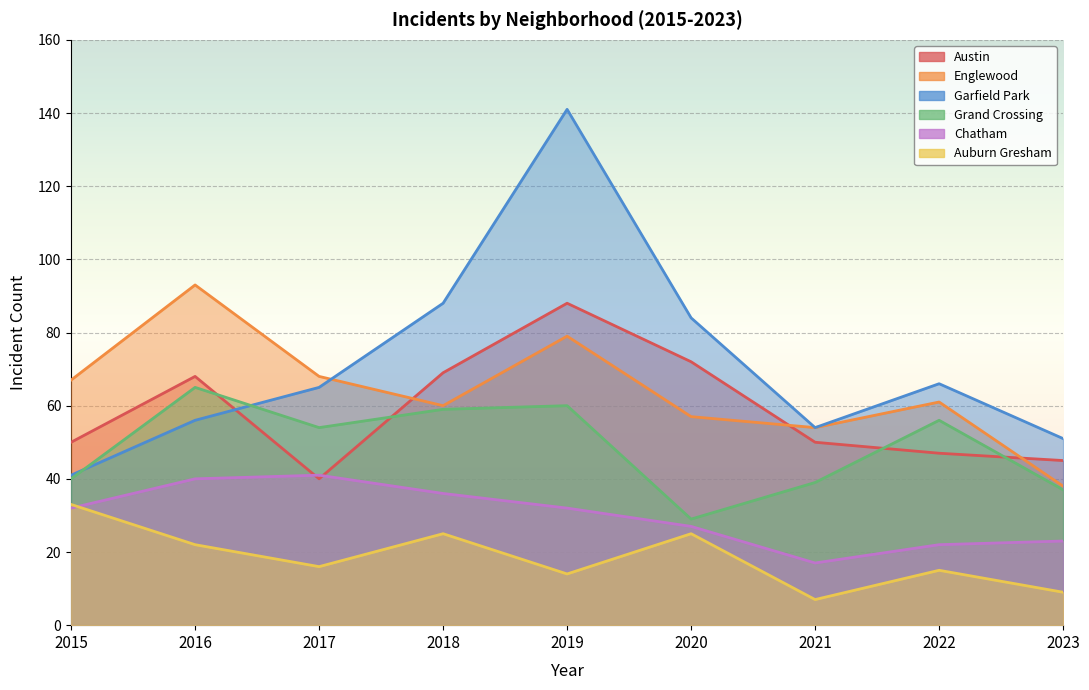

Which series has the widest spread of values?

Garfield Park